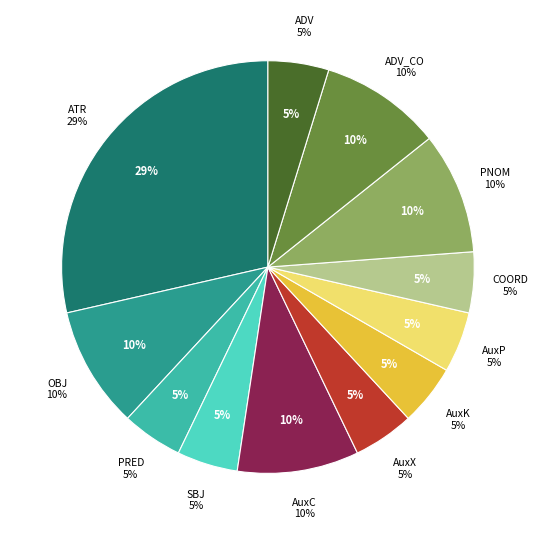

Combined, what portion of the pie is AuxP and OBJ?

14.3%